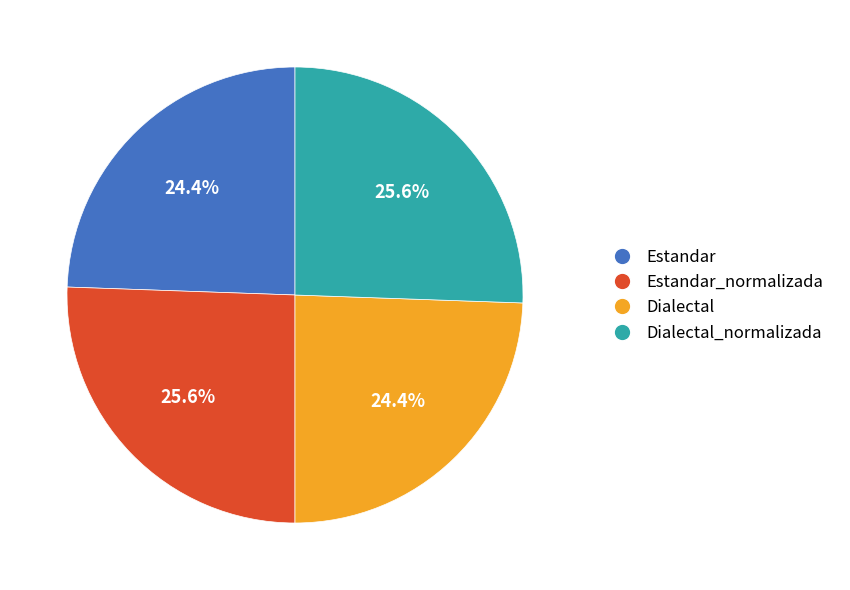

To the nearest percent, what is the combined percentage of Estandar and Dialectal?

49%